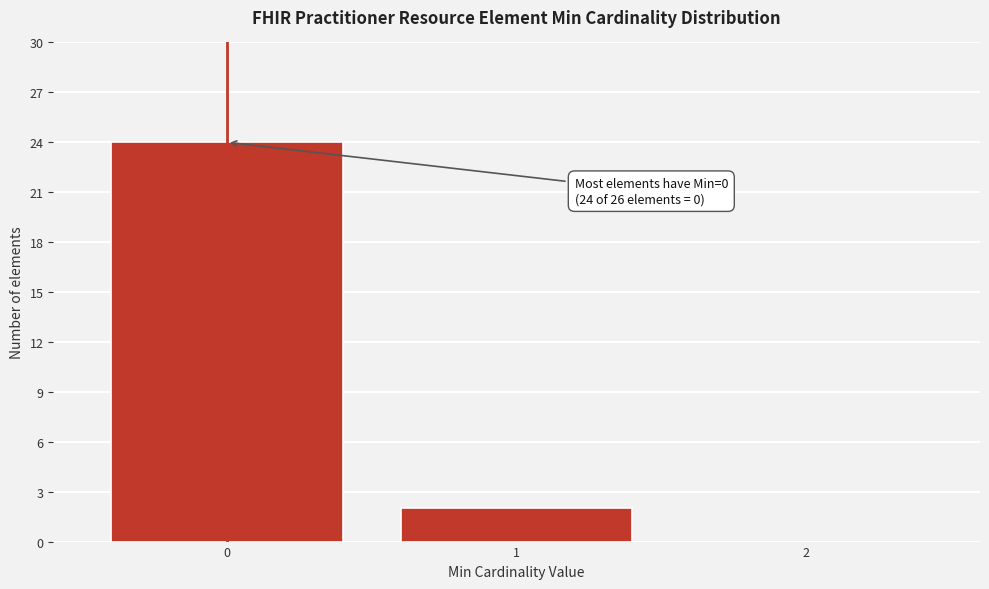

What is the sum of all values?

26